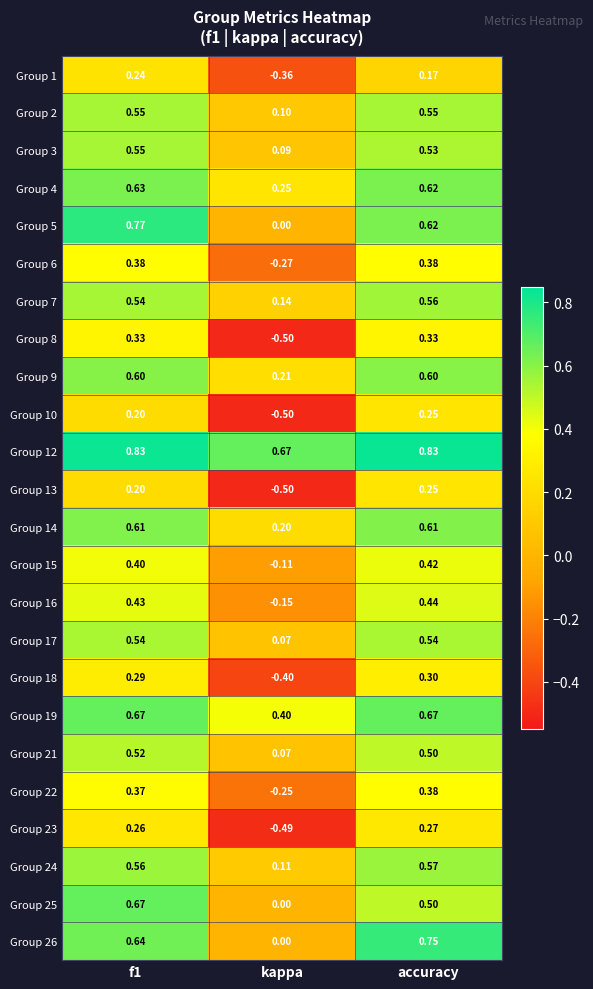

At which label does Group 6 reach its minimum?

kappa